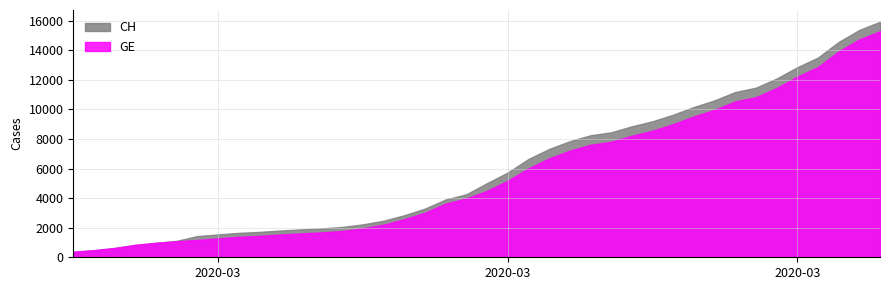

How many data points does each series have?

40